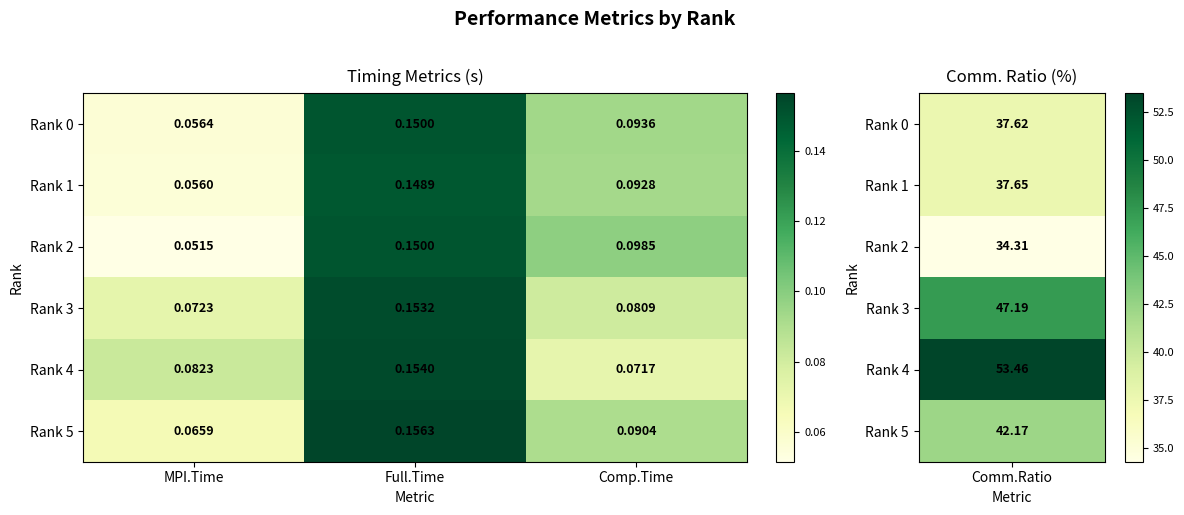

Where is Rank 3 nearest to the value 0?

MPI.Time